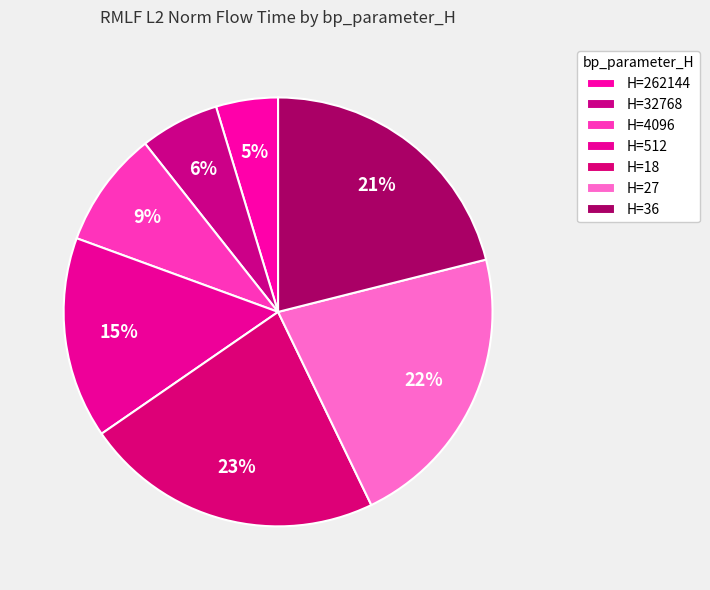

How many slices are in this pie chart?

7